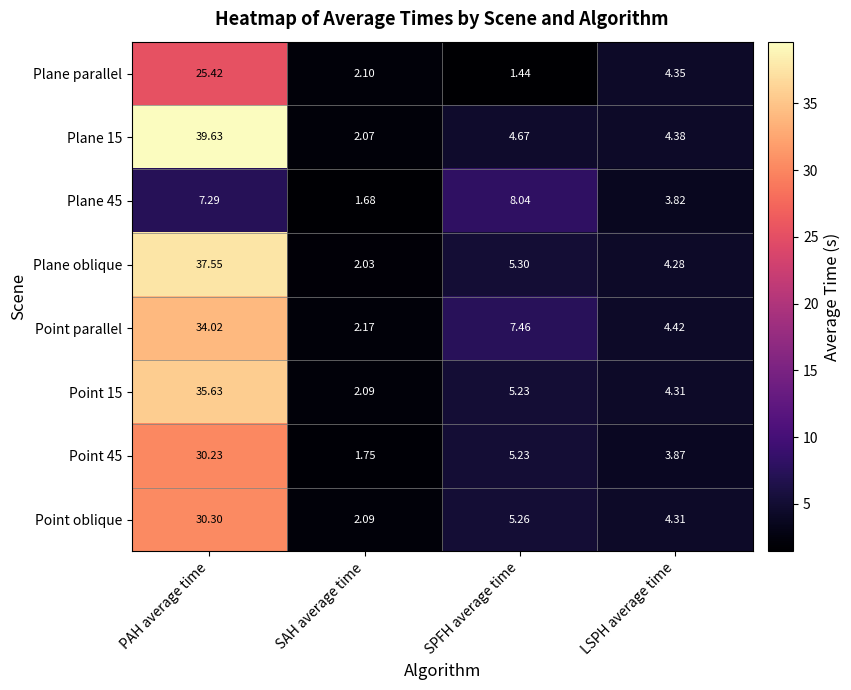

List the labels in order of Plane 45 value, smallest first.

SAH average time, LSPH average time, PAH average time, SPFH average time